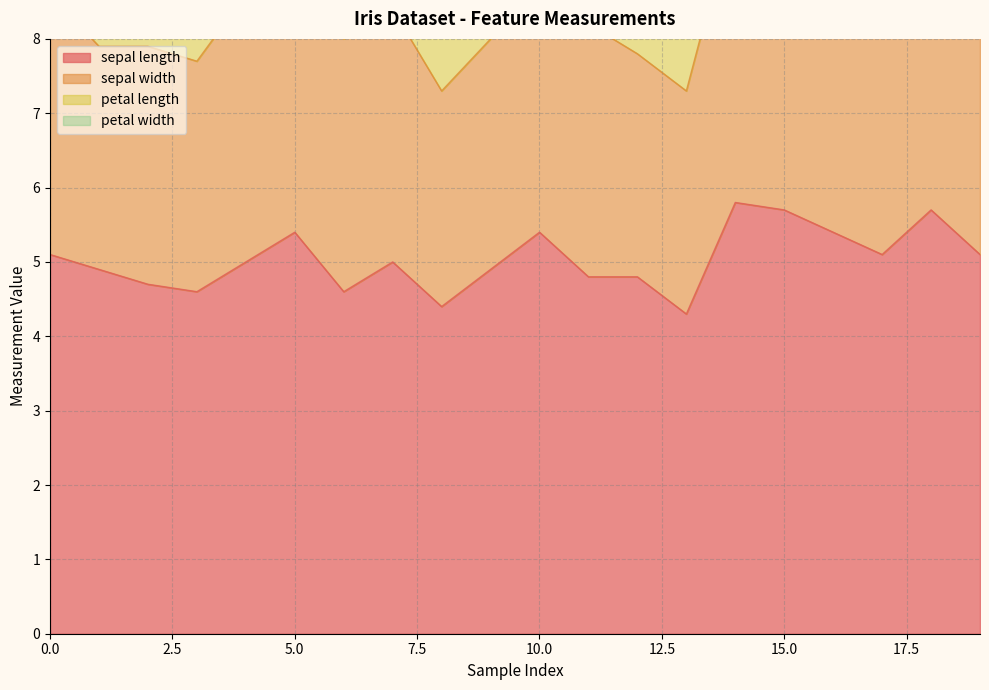

What is the difference between the petal length values at 16 and 19?

0.2